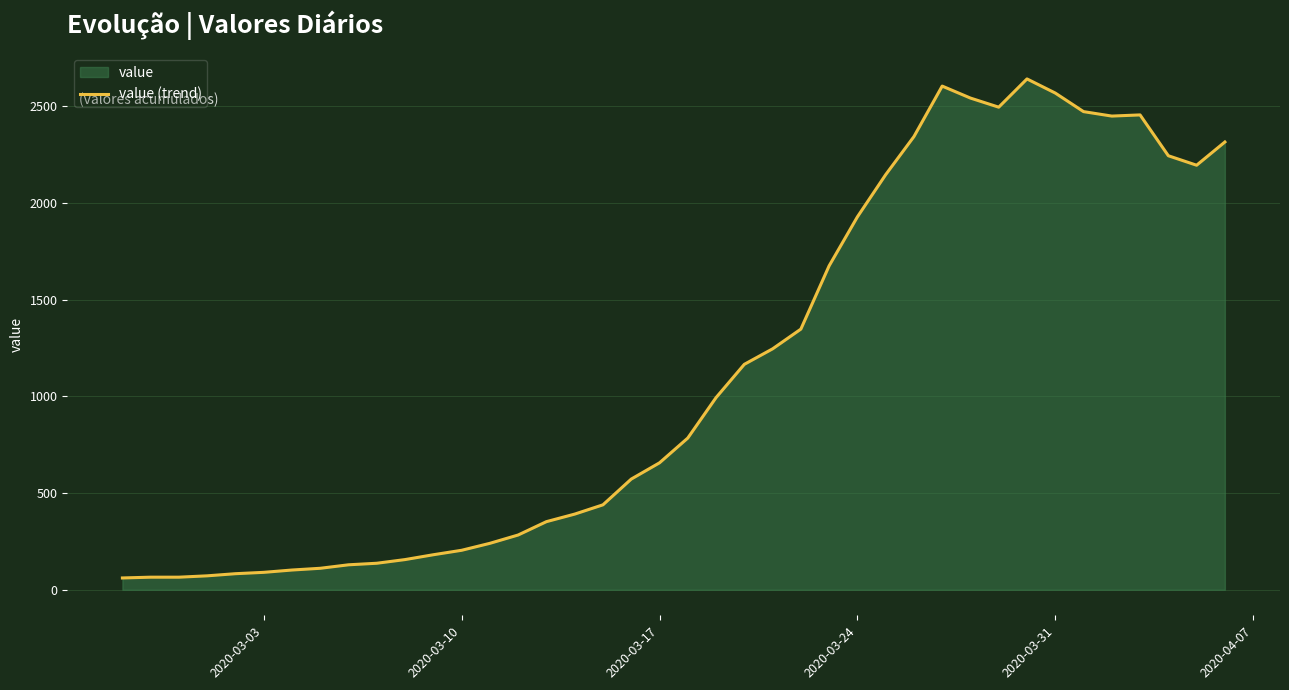

Count the number of values greater than 784.

19